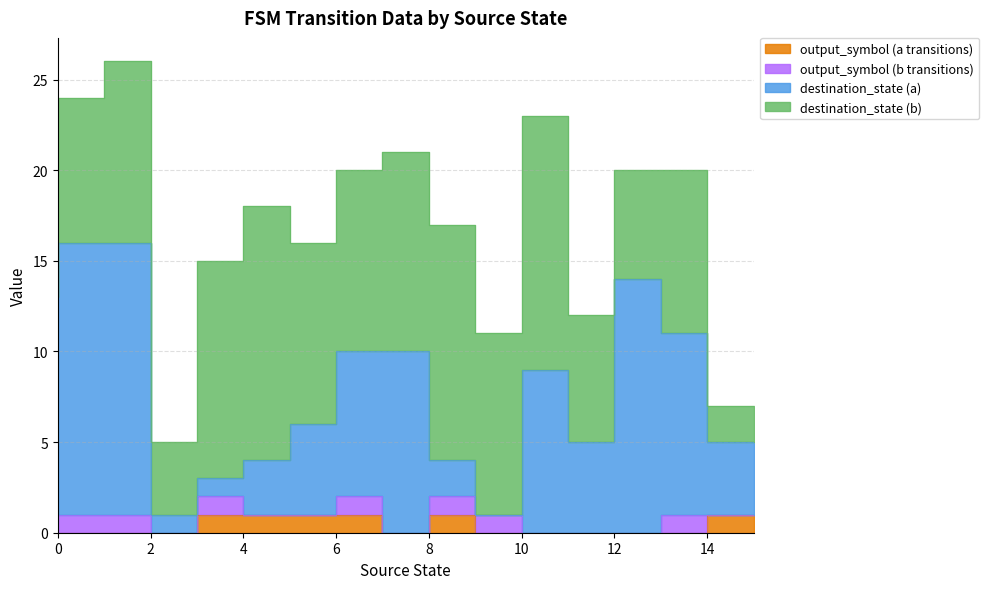

What is the spread (max minus min) of values at 7?

9